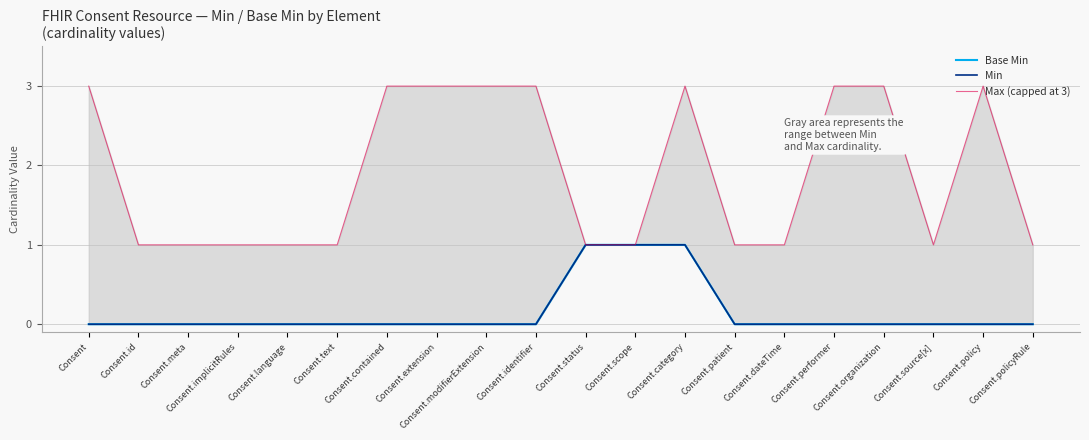

What are all the series names shown in the legend?

Base Min, Min, Max (capped at 3)